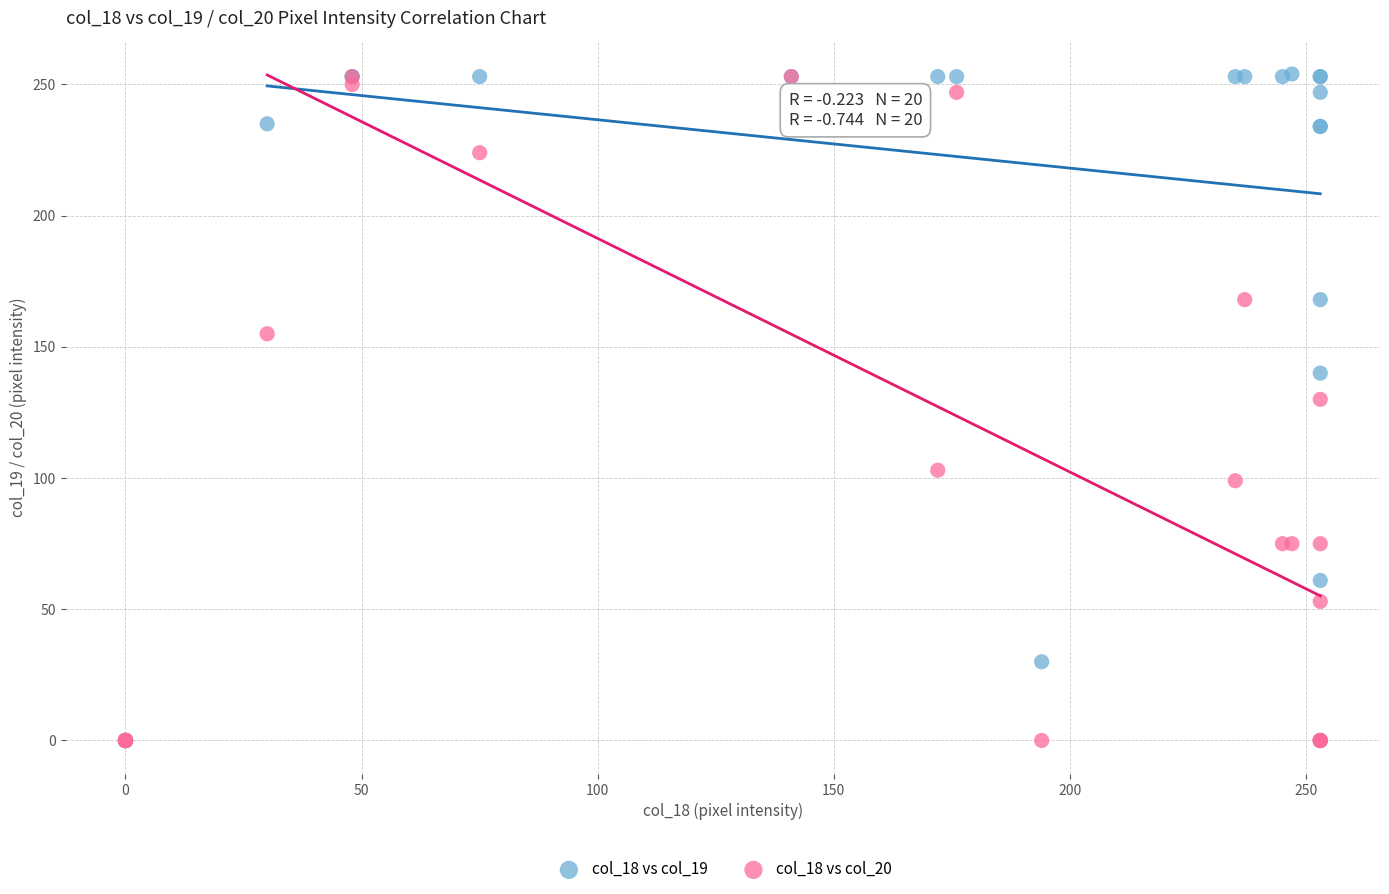

Which series has the widest spread of Y values?

col_18 vs col_19